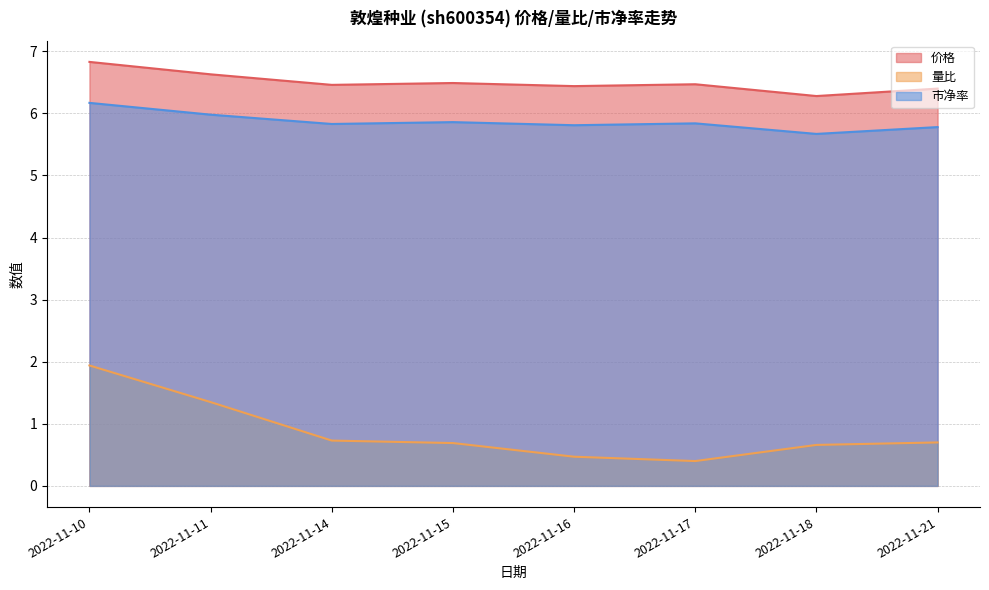

What is the maximum value shown in the chart?

6.8